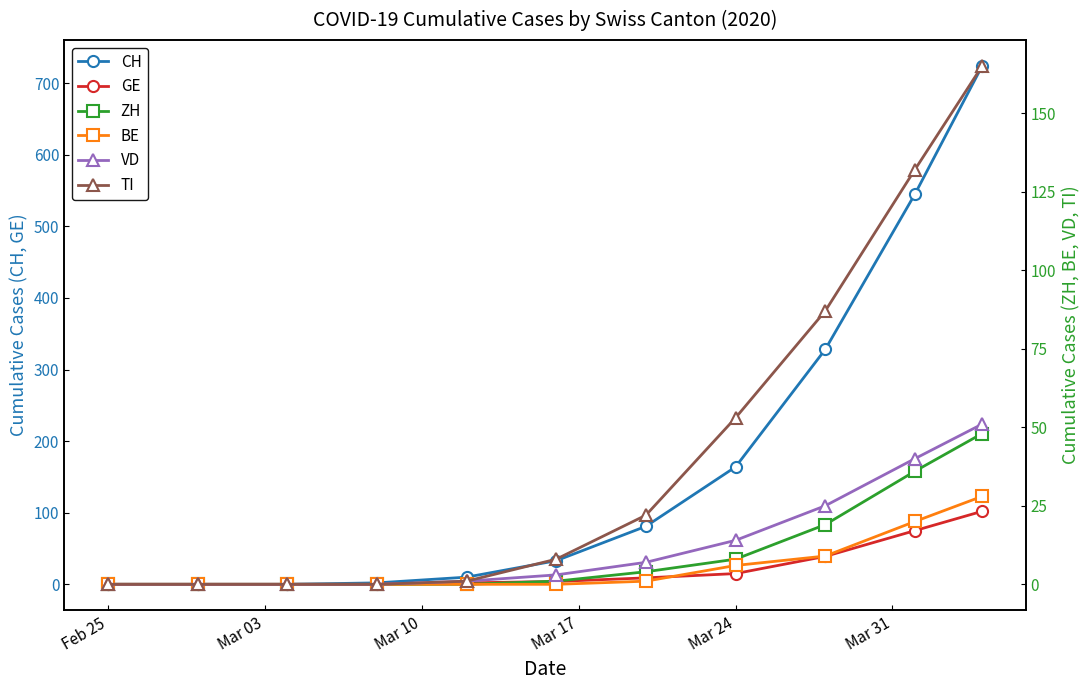

True or false: ZH and GE cross at least once.

False